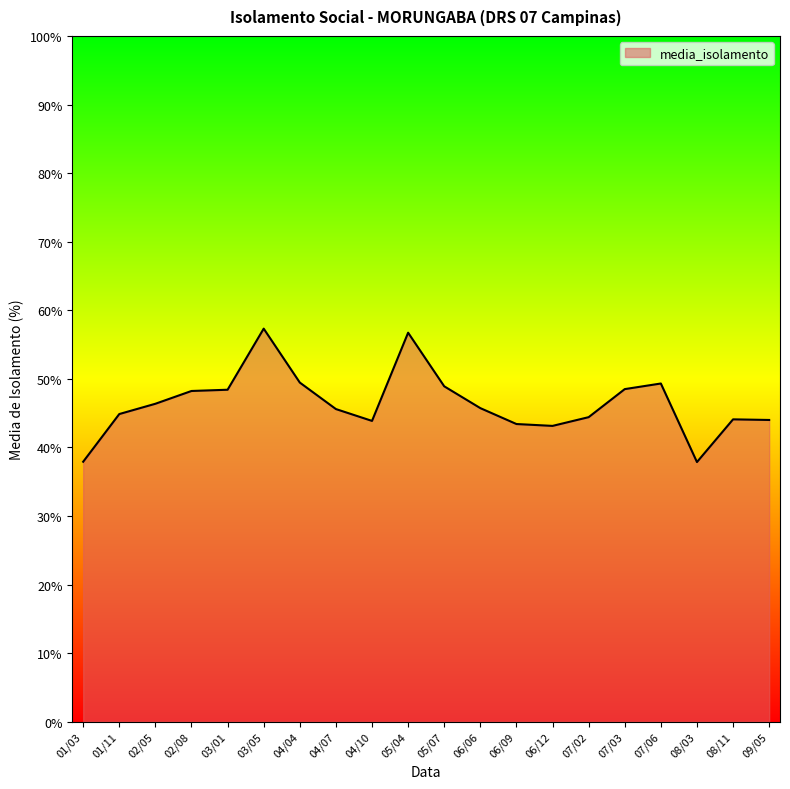

What is the difference between the maximum and minimum values?

19.5